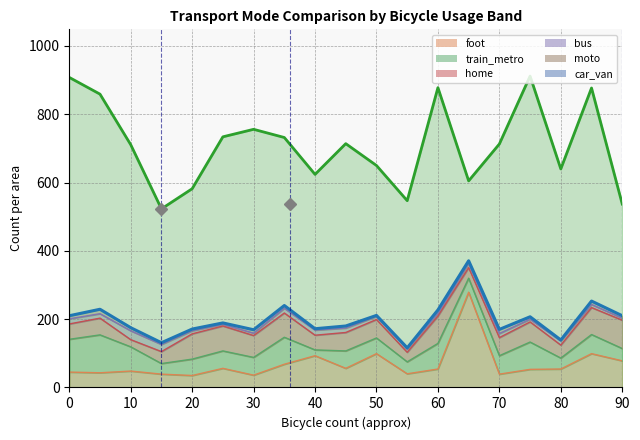

The car_van series shows 756 at 30. True or false?

True